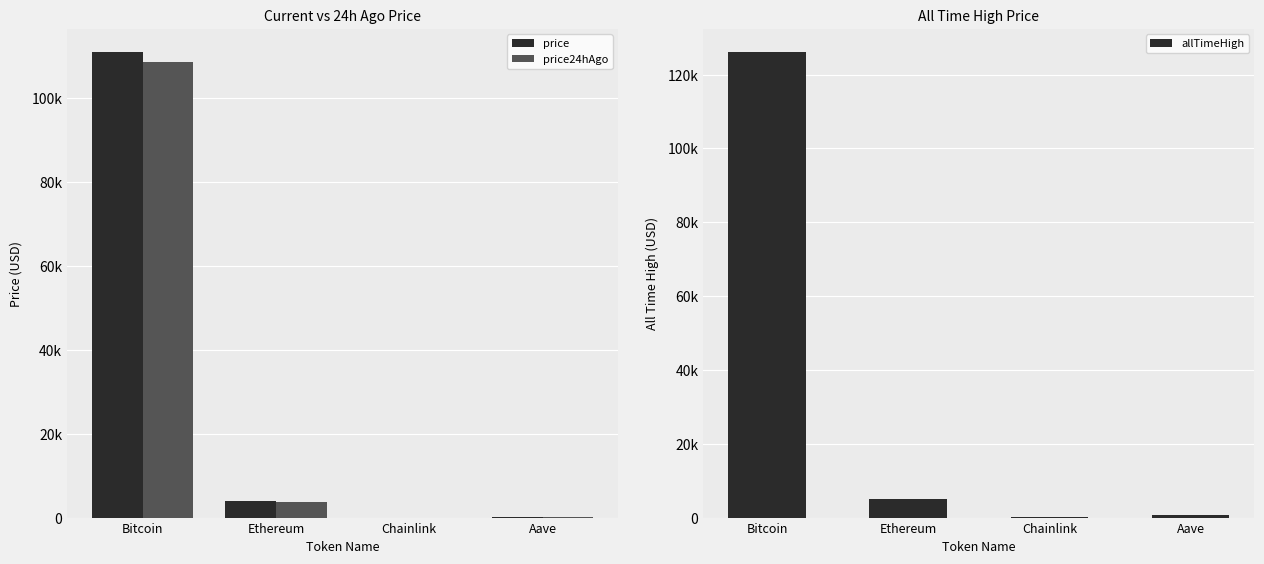

What is the maximum value shown in the chart?

126080.0